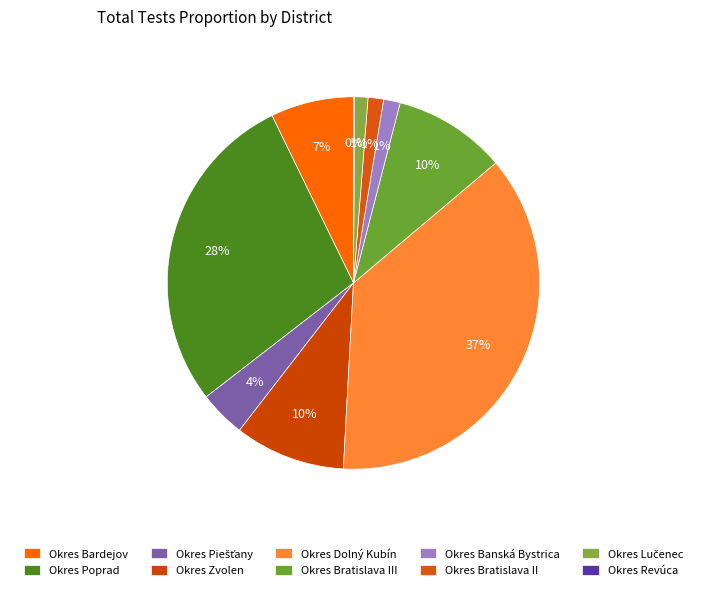

Which category has the biggest portion of the pie?

Okres Dolný Kubín